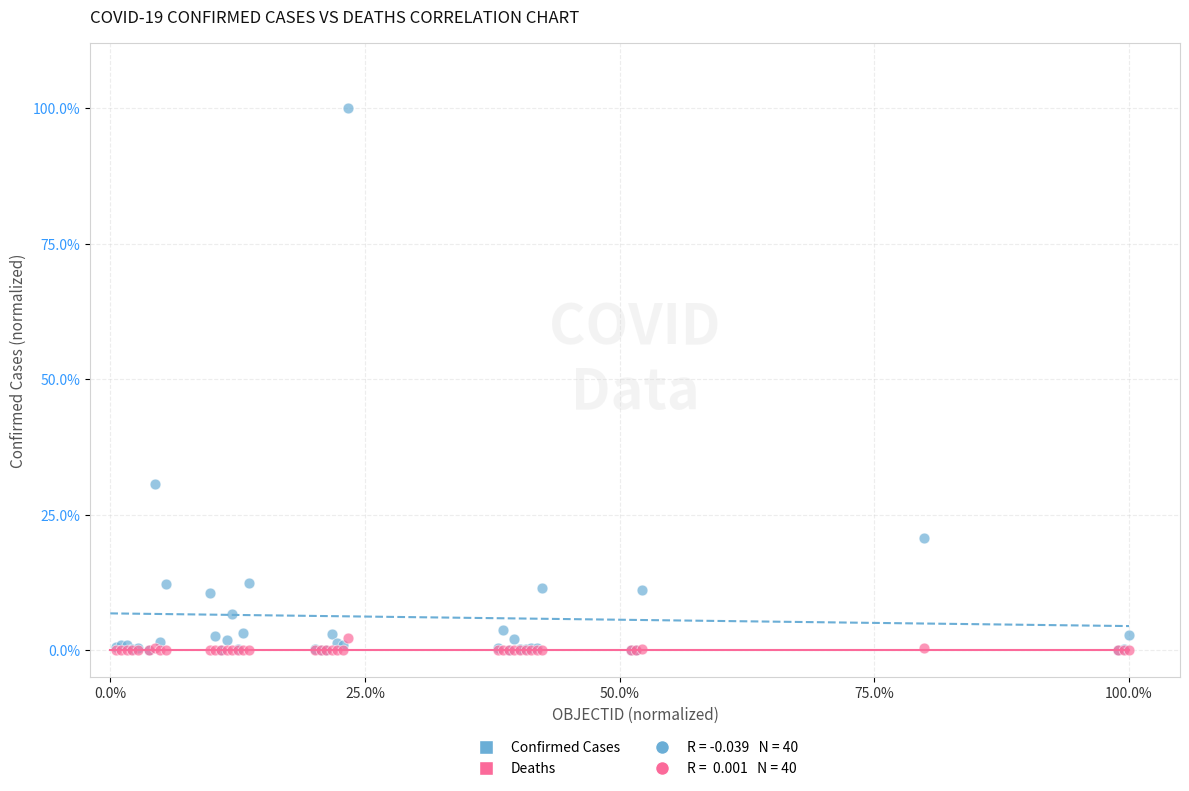

Which series has the largest Y range (max minus min)?

Confirmed Cases